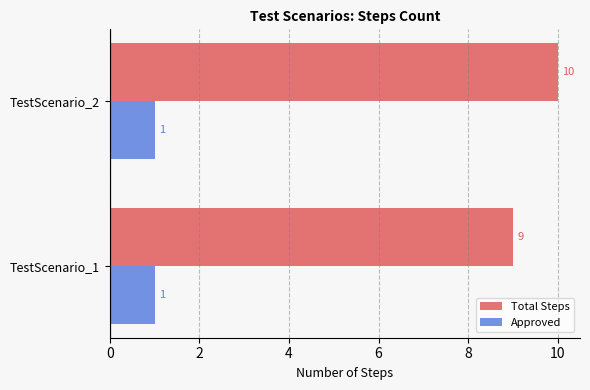

What are all the series names shown in the legend?

Total Steps, Approved